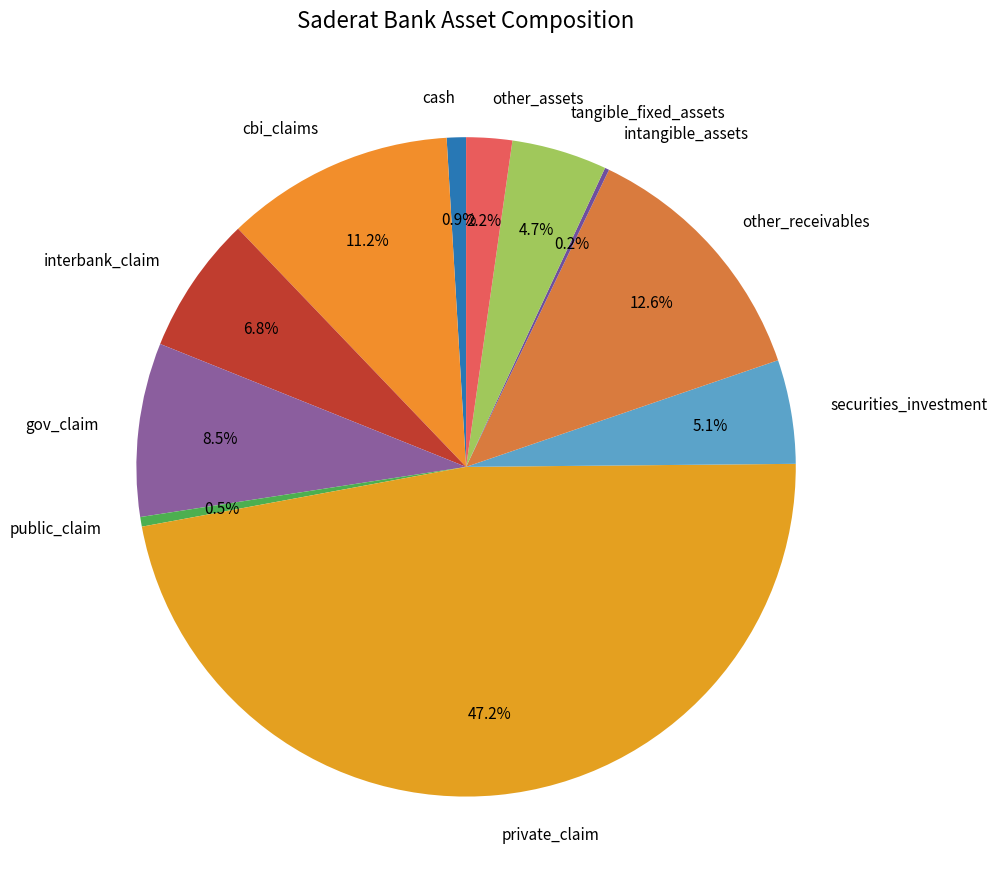

Combined, what portion of the pie is gov_claim and public_claim?

9.0%